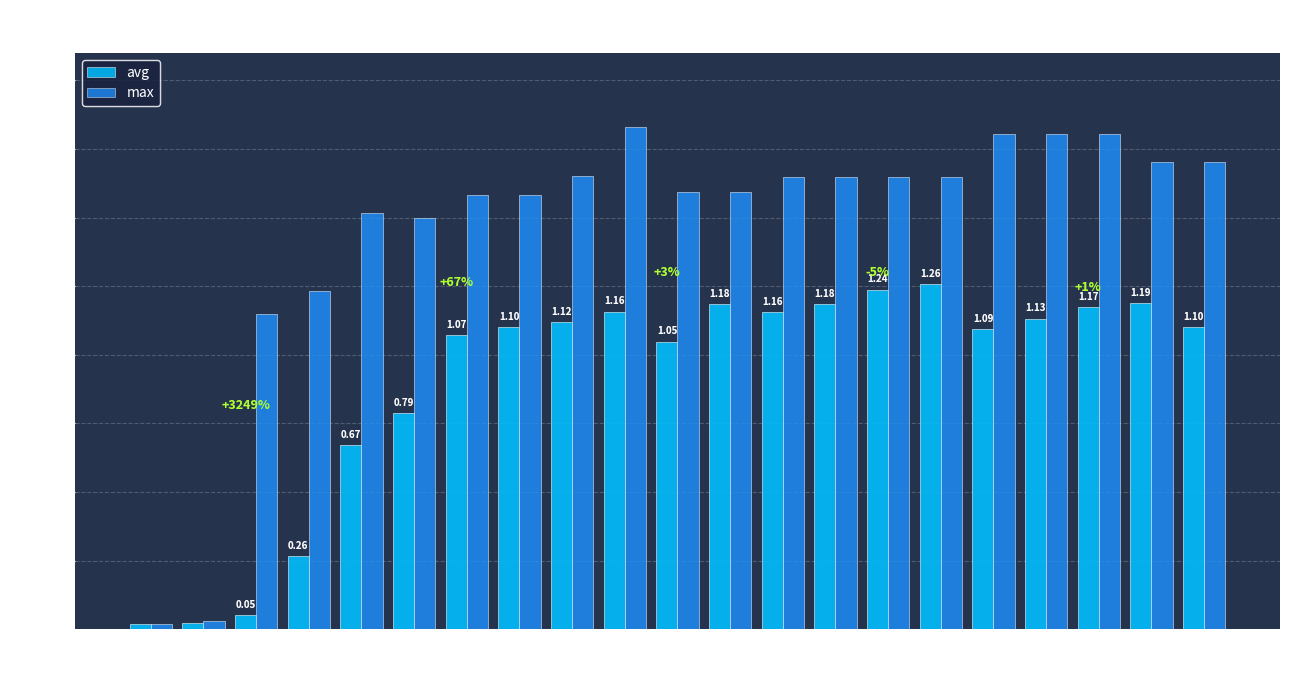

Is the value of max at 0 greater than the value of avg at 18?

No